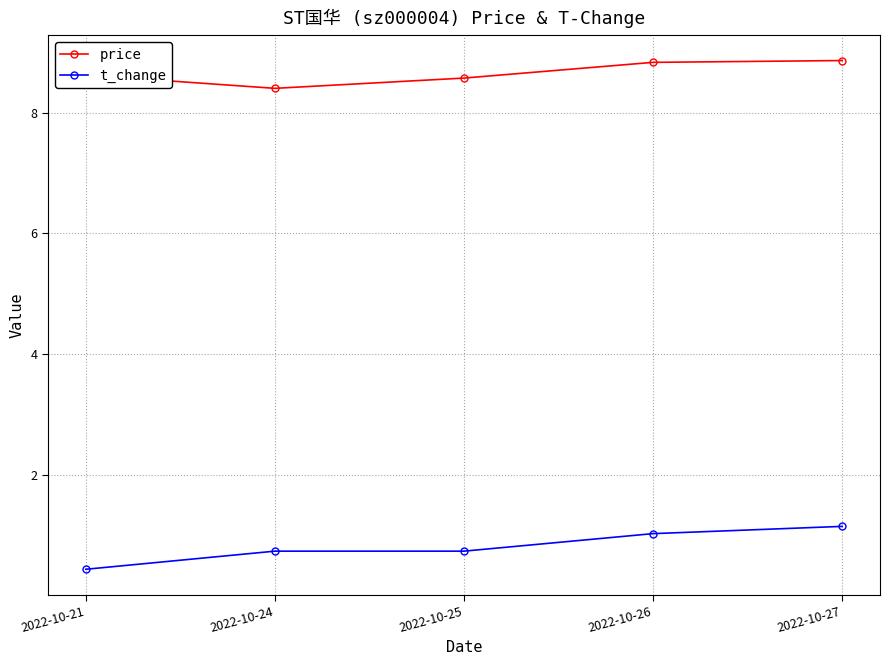

True or false: t_change has more than 2 points higher than both neighbors.

False